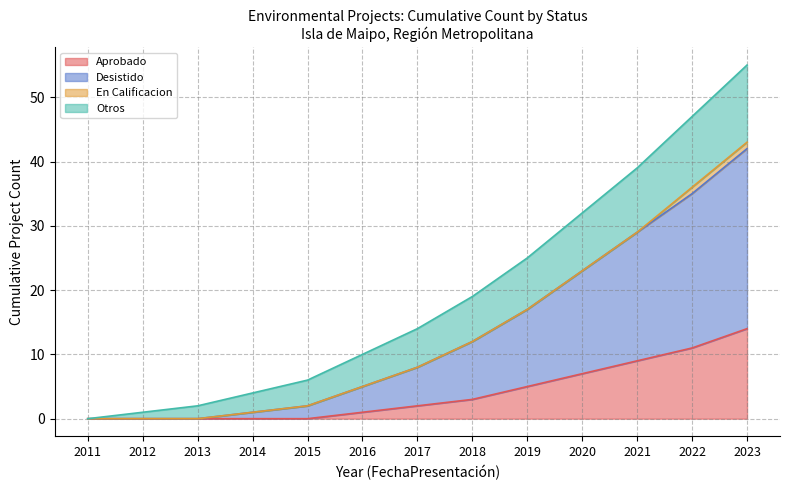

Does the chart have visible grid lines?

Yes